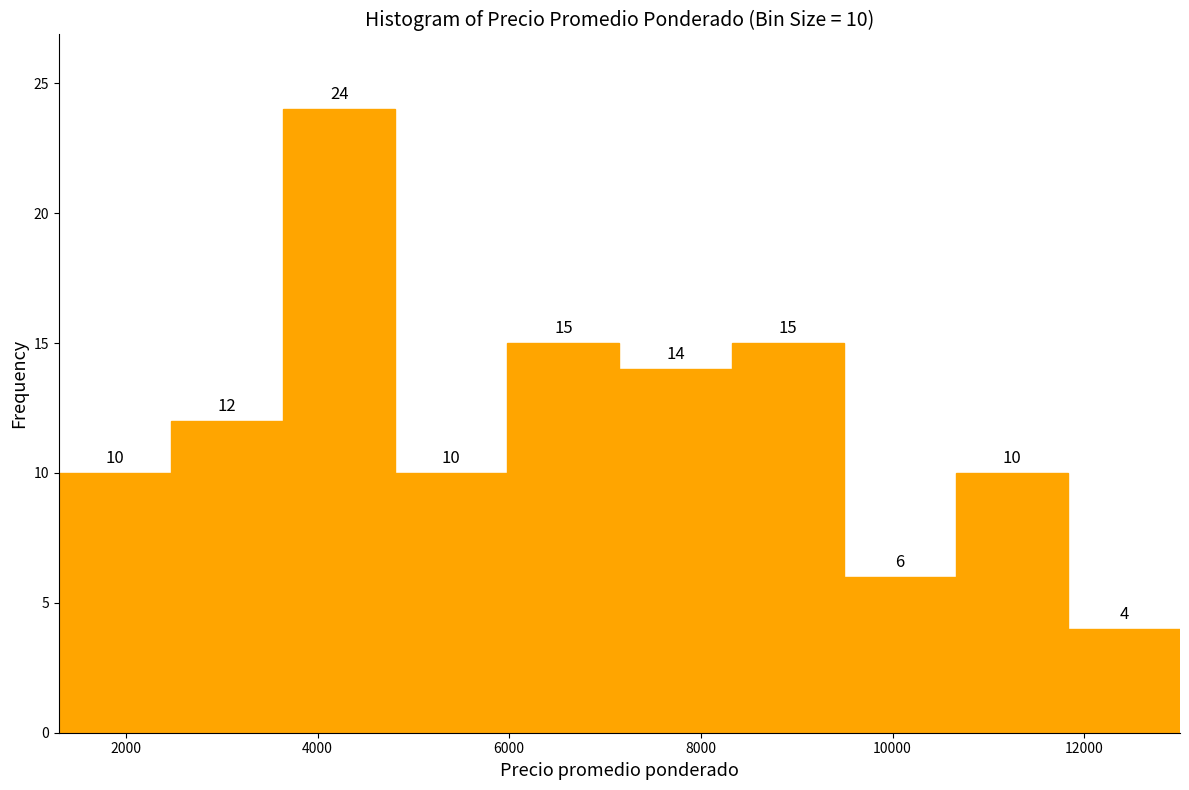

Which range on the x-axis has the tallest bar?

3600 to 4800